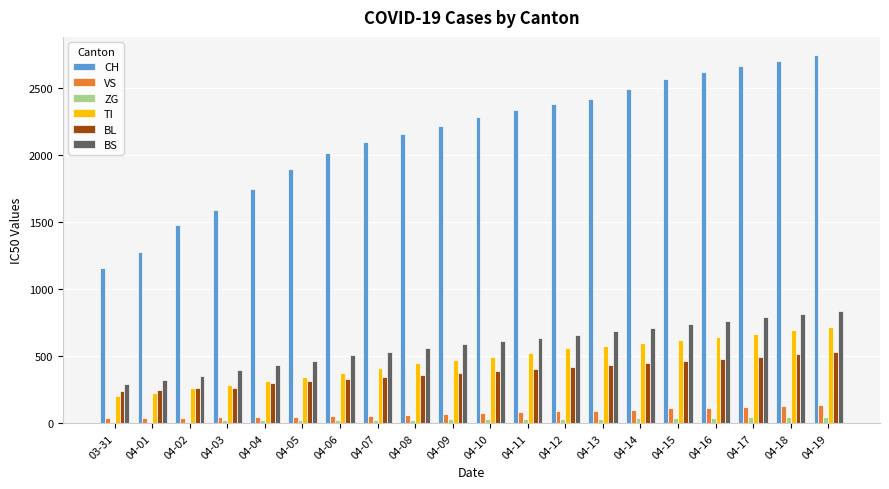

What is the spread (max minus min) of values at 04-05?

1865